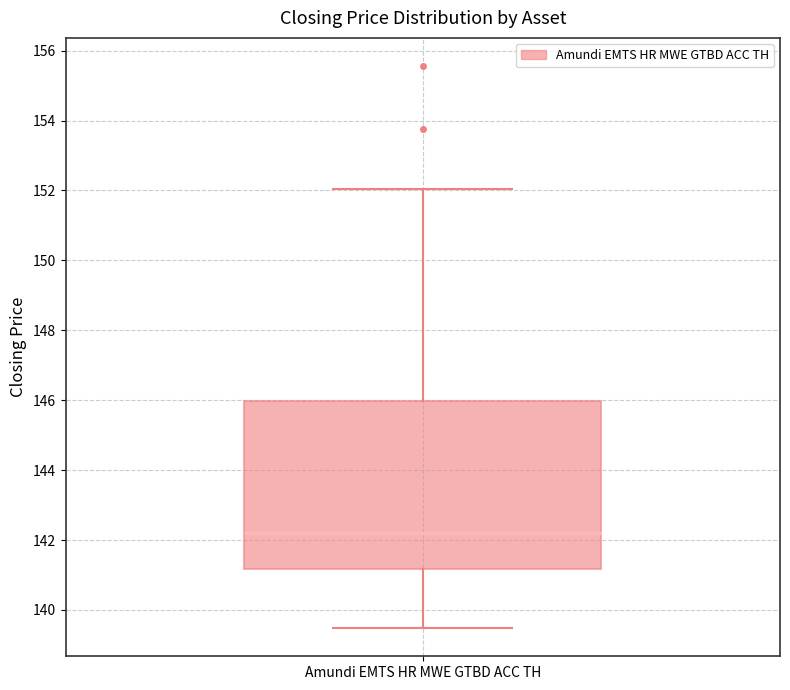

Transcribe this box plot: give where the median line is, the range the box spans, and where the two whiskers end, as read against the y-axis. The values are not printed on the chart, so give them approximately, as read against the axis.

median 142.2, box 141.2 to 146.0, whiskers 139.4 to 152.0